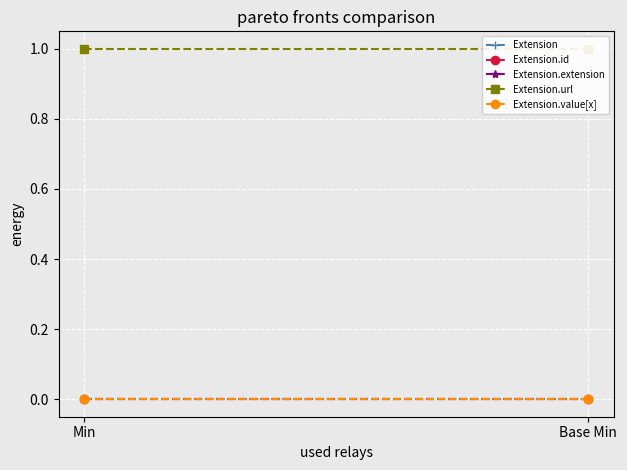

At how many categories does at least one series exceed 0?

2